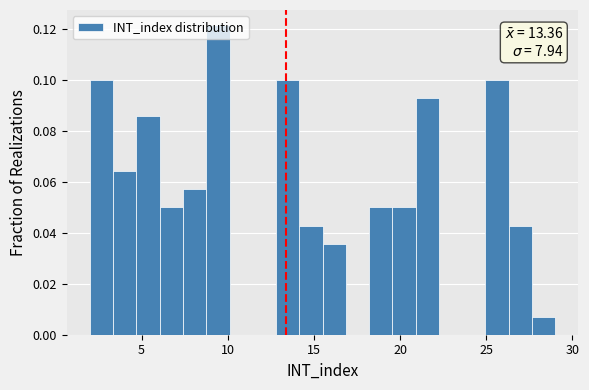

Around what value on the x-axis is the tallest bar? Give the approximate position of its centre, as read against the axis.

9.5